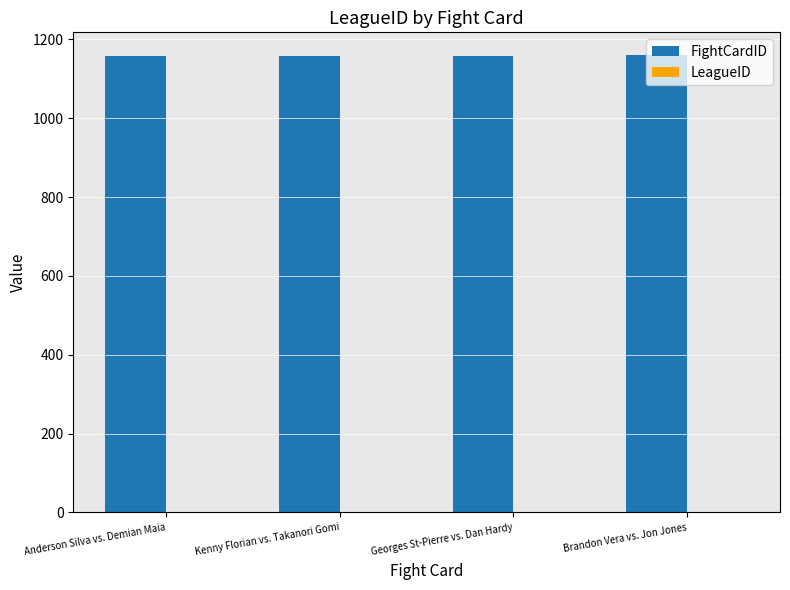

What is the sum of all FightCardID values?

4634